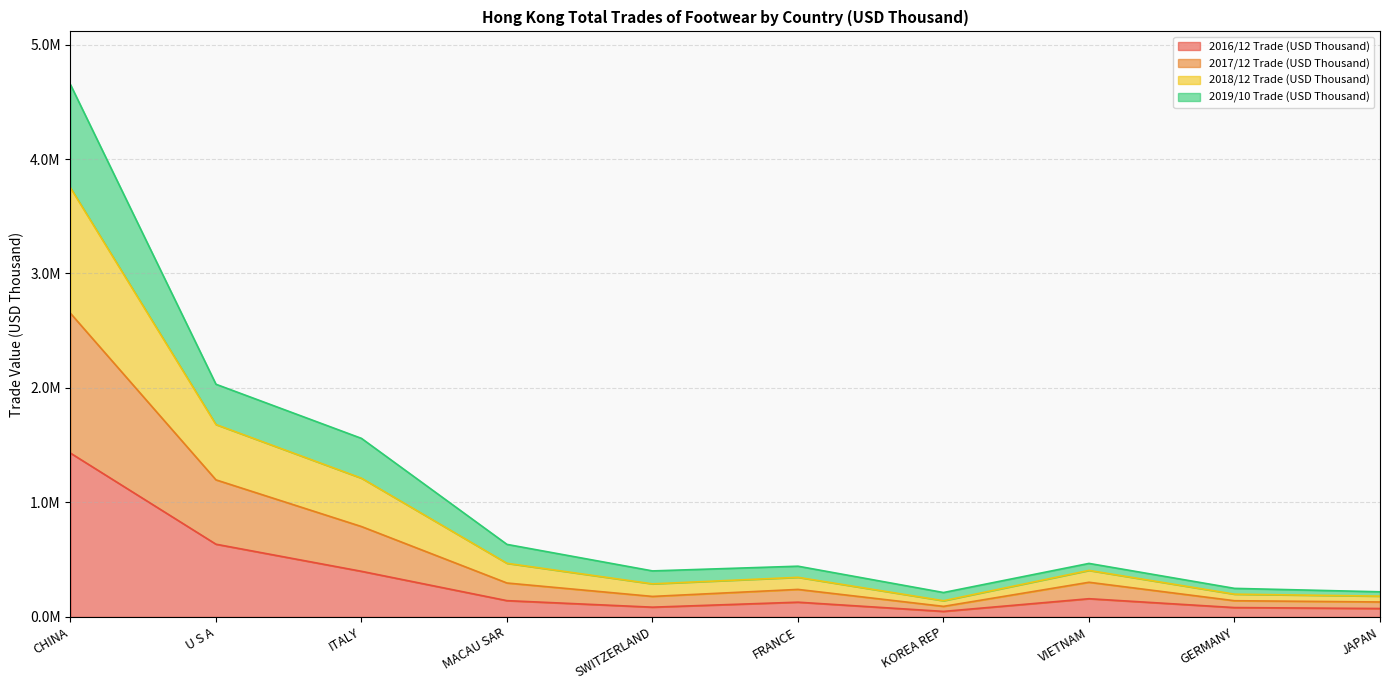

What is the label of the 4th point from the right?

KOREA REP